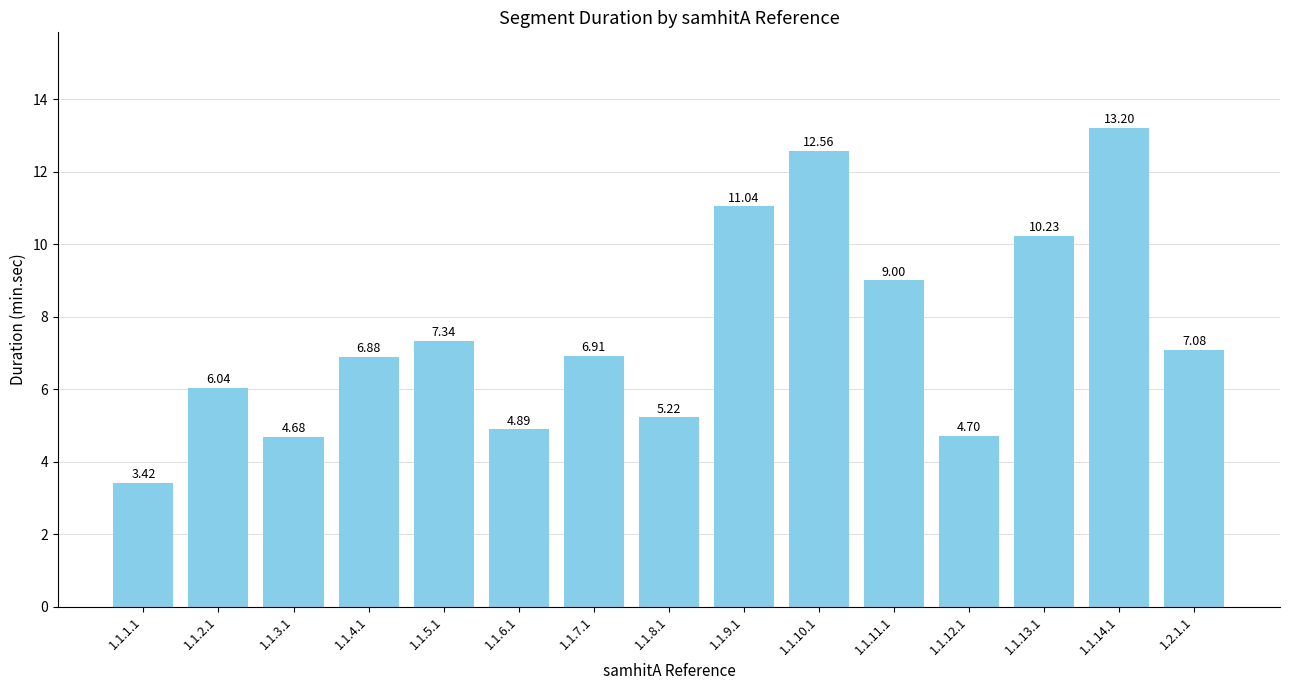

Rank the categories by value from lowest to highest.

1.1.1.1, 1.1.3.1, 1.1.12.1, 1.1.6.1, 1.1.8.1, 1.1.2.1, 1.1.4.1, 1.1.7.1, 1.2.1.1, 1.1.5.1, 1.1.11.1, 1.1.13.1, 1.1.9.1, 1.1.10.1, 1.1.14.1